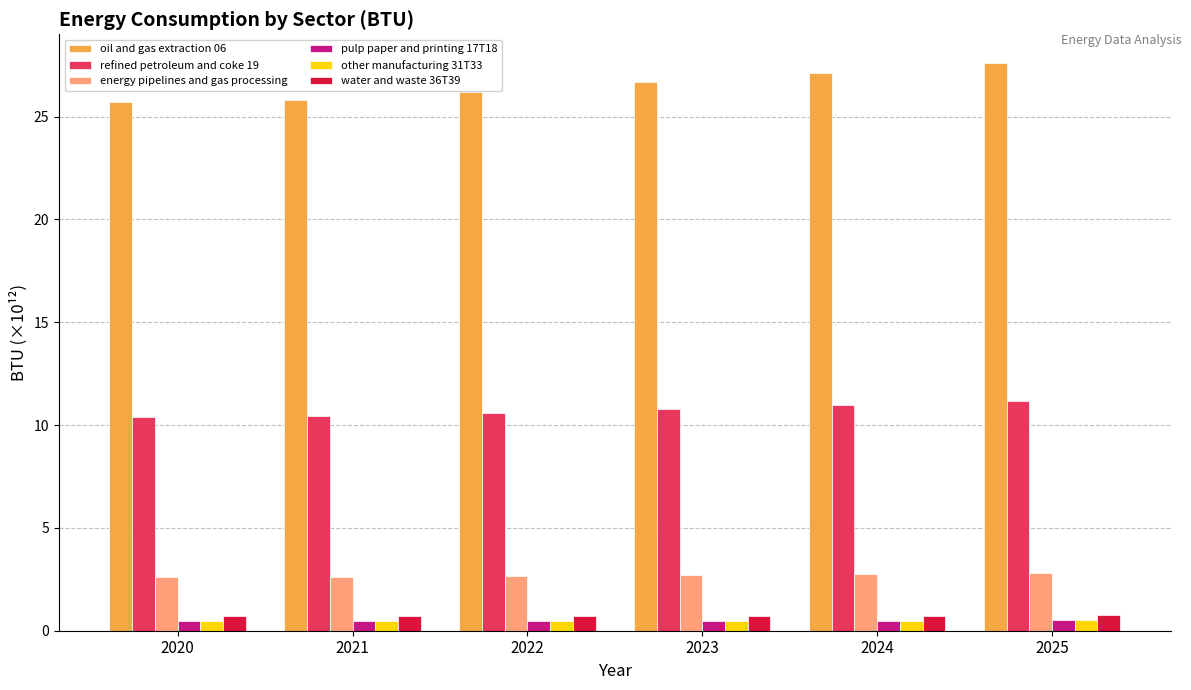

Is it true that refined petroleum and coke 19 equals 13.7 at 2021?

False